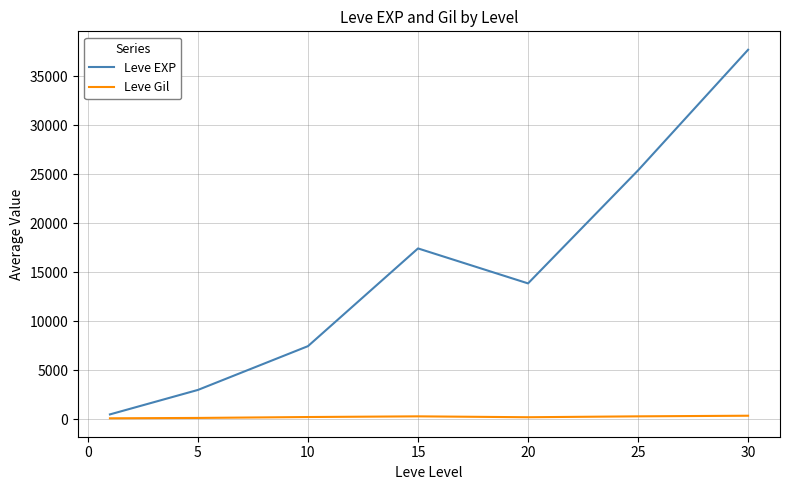

Which series has the largest range (max minus min)?

Leve EXP